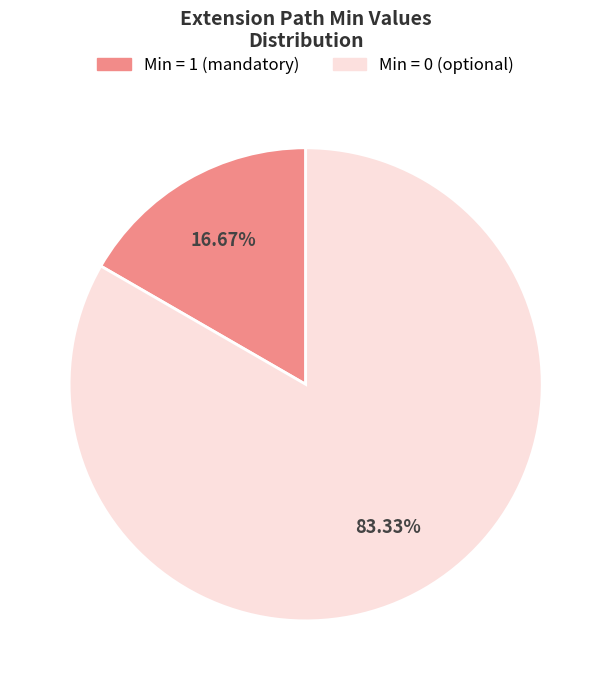

Is there any slice that represents more than half of the pie?

Yes